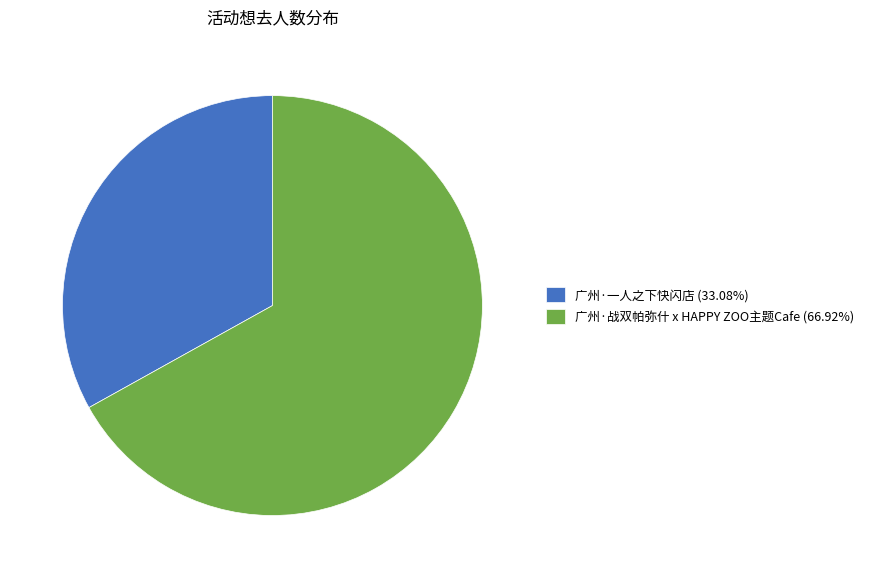

Does 广州·战双帕弥什 x HAPPY ZOO主题Cafe represent more than half of the total?

Yes